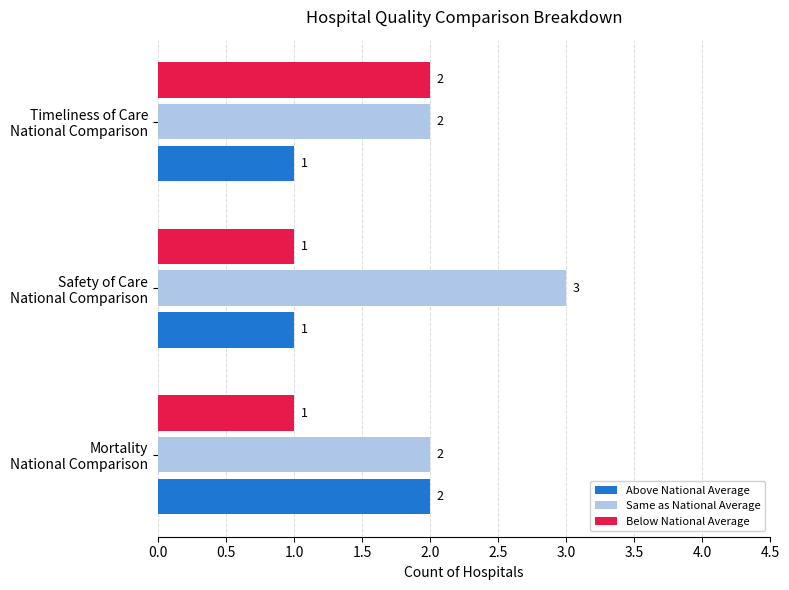

Which series has the largest total across all categories?

Same as National Average